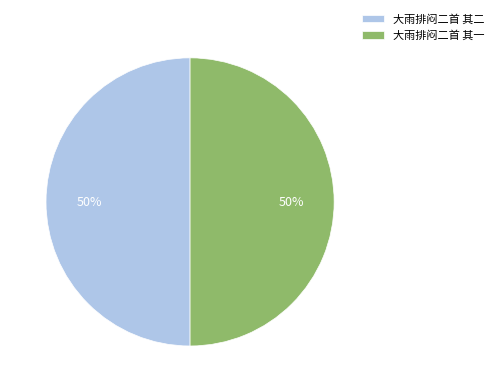

Combined, do 大雨排闷二首 其一 and 大雨排闷二首 其二 account for over 50%?

Yes